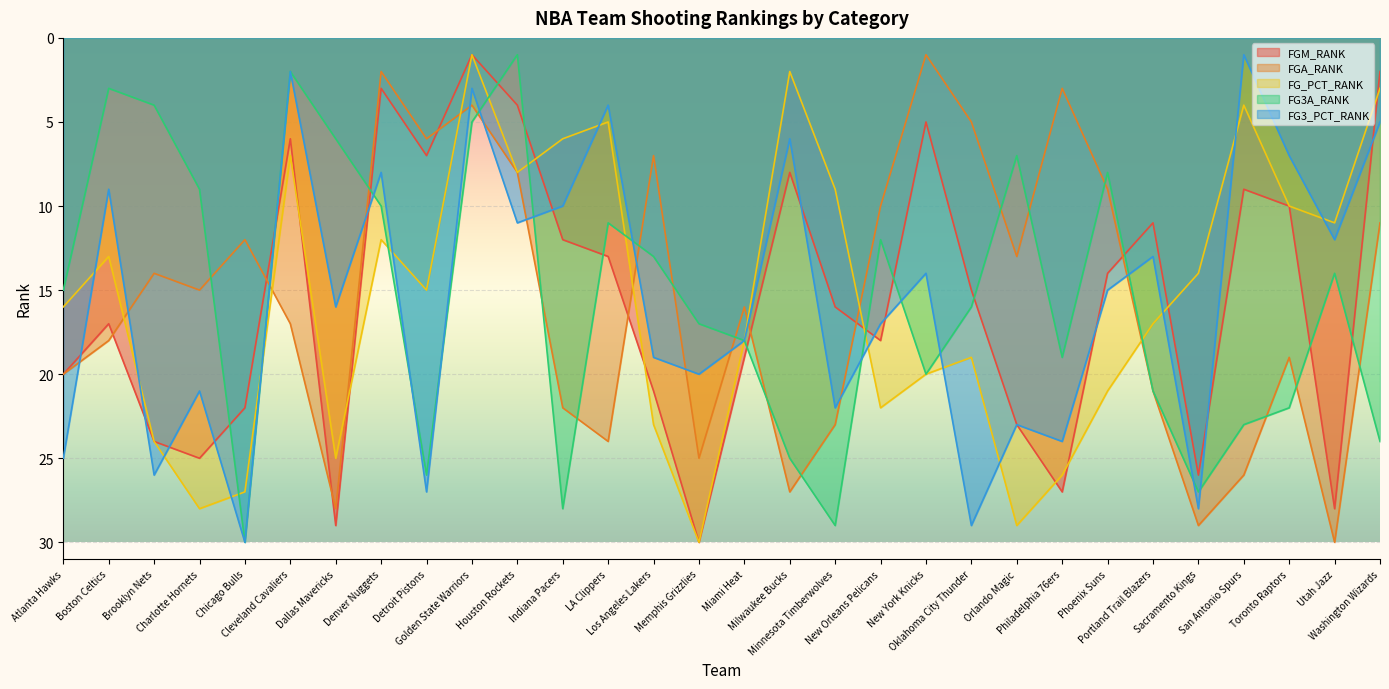

Is it true that FGA_RANK equals 1 at Denver Nuggets?

False